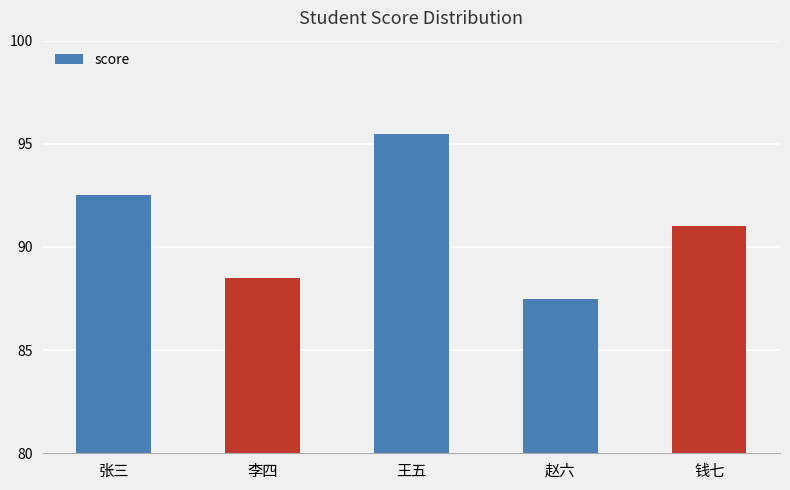

What is the label of the 4th bar from the left?

赵六